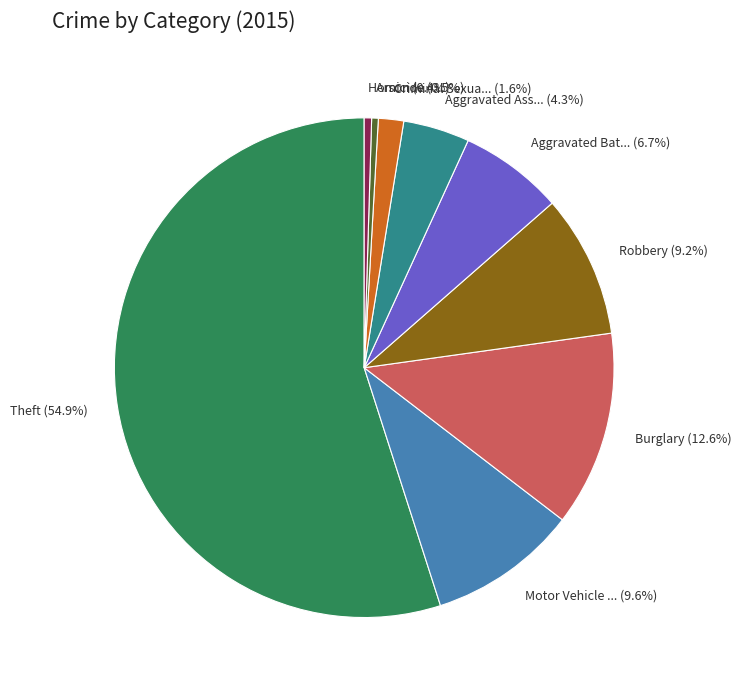

Is there any slice that represents more than half of the pie?

Yes